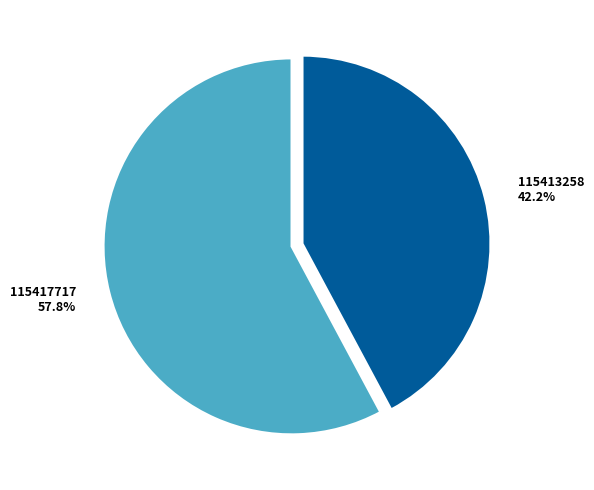

To the nearest percent, what is the difference between the 115417717 and 115413258 slice percentages?

16%